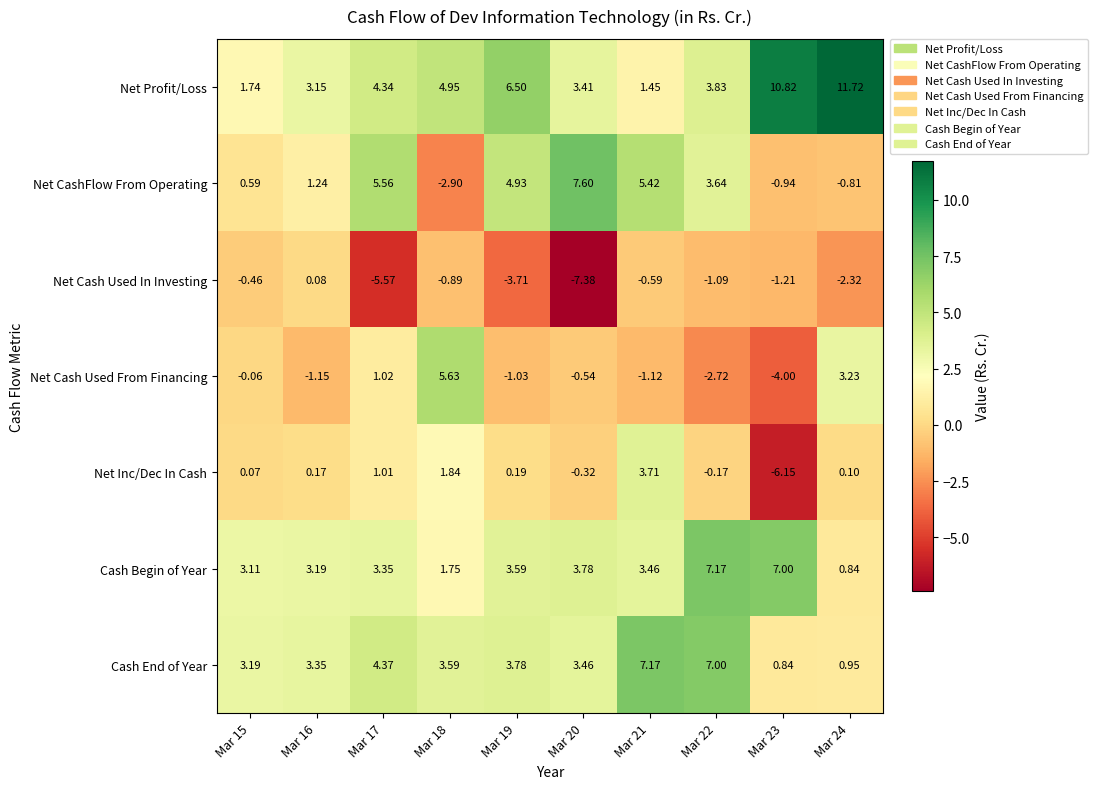

At how many categories does at least one series exceed 1?

10